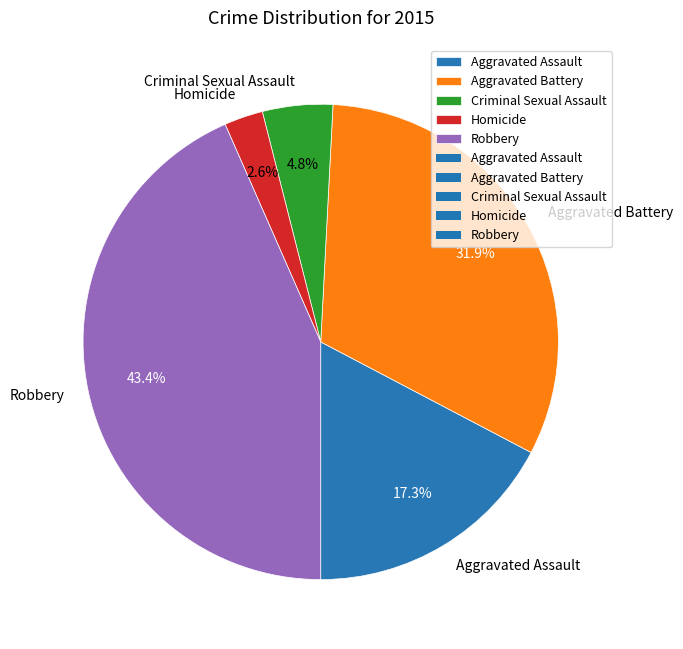

To the nearest percent, what is the combined percentage of Aggravated Assault and Criminal Sexual Assault?

22%